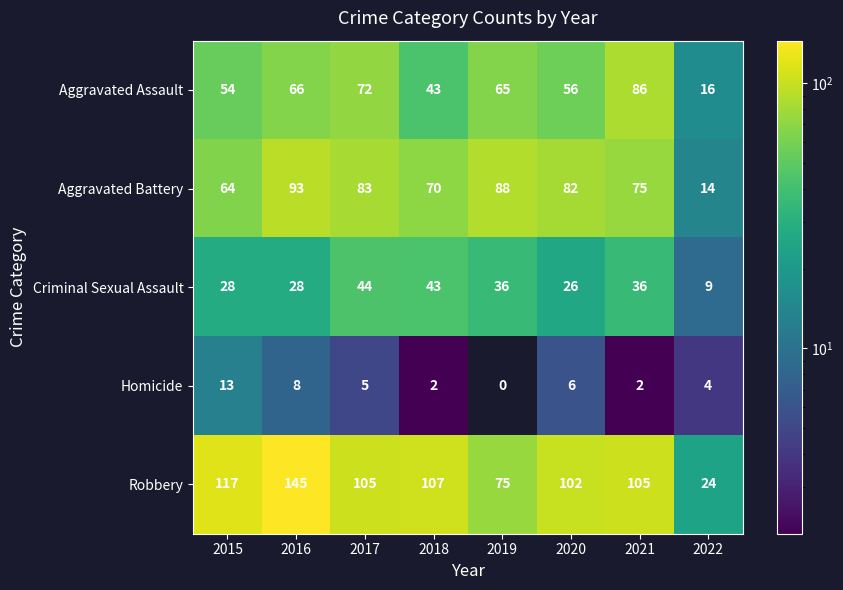

Which series changed the most between 2018 and 2021?

Aggravated Assault